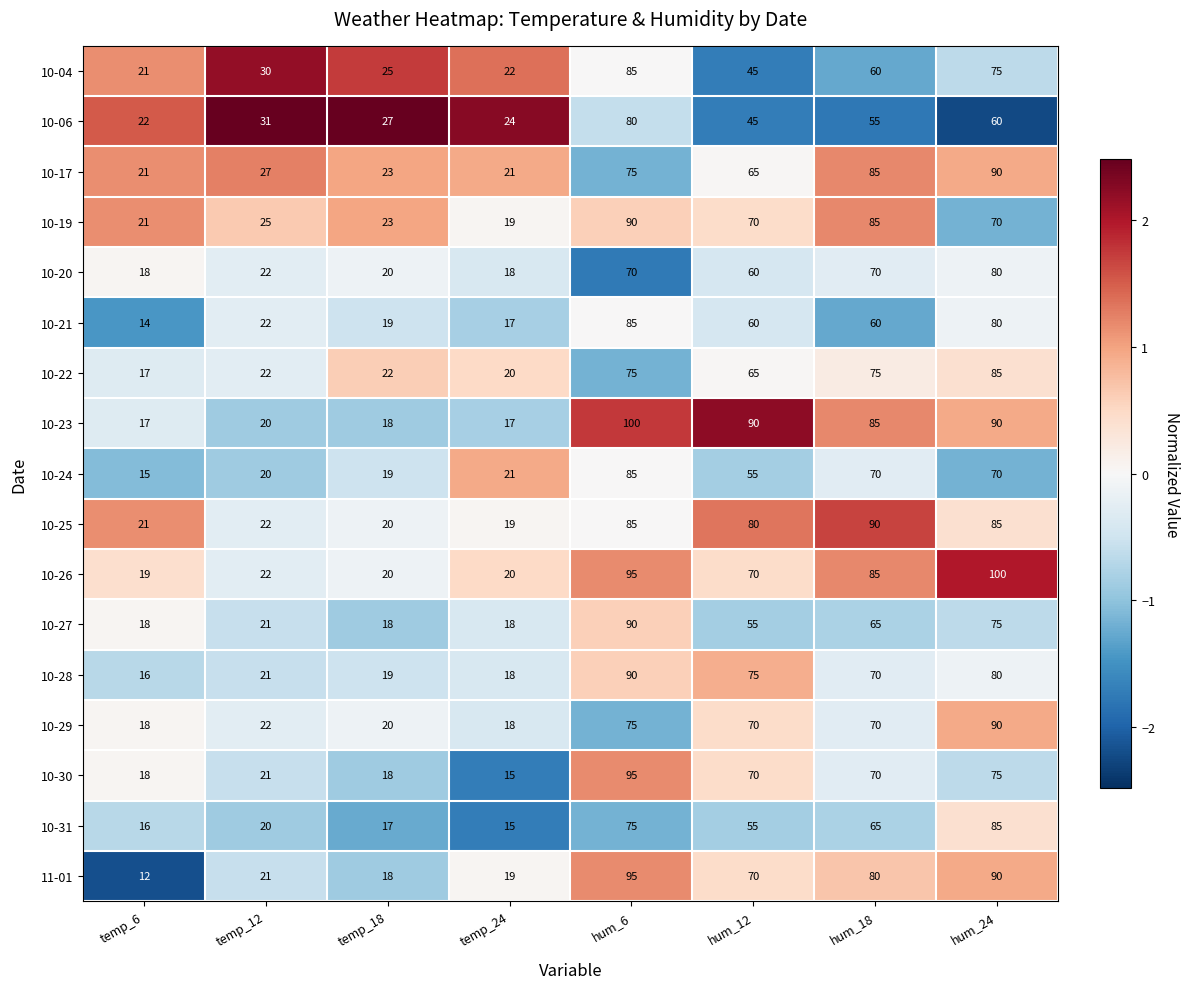

Between temp_6 and hum_12, which series saw the biggest shift?

10-23